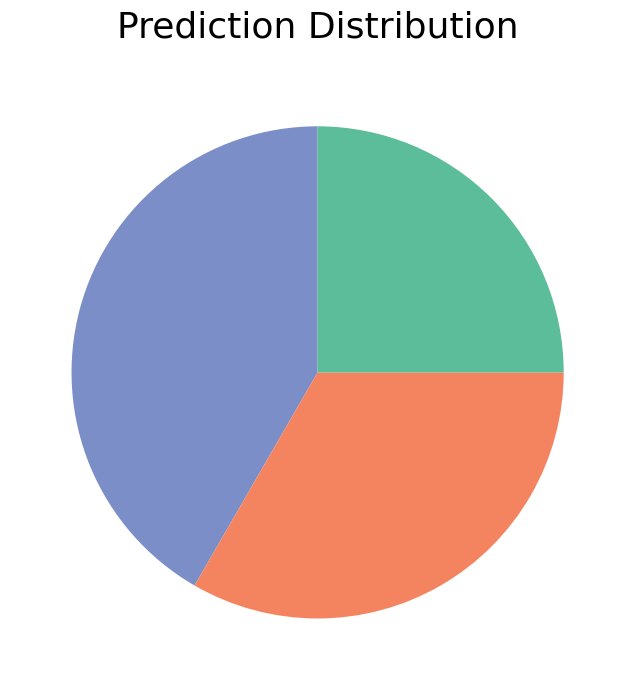

Is there any slice that represents more than half of the pie?

No